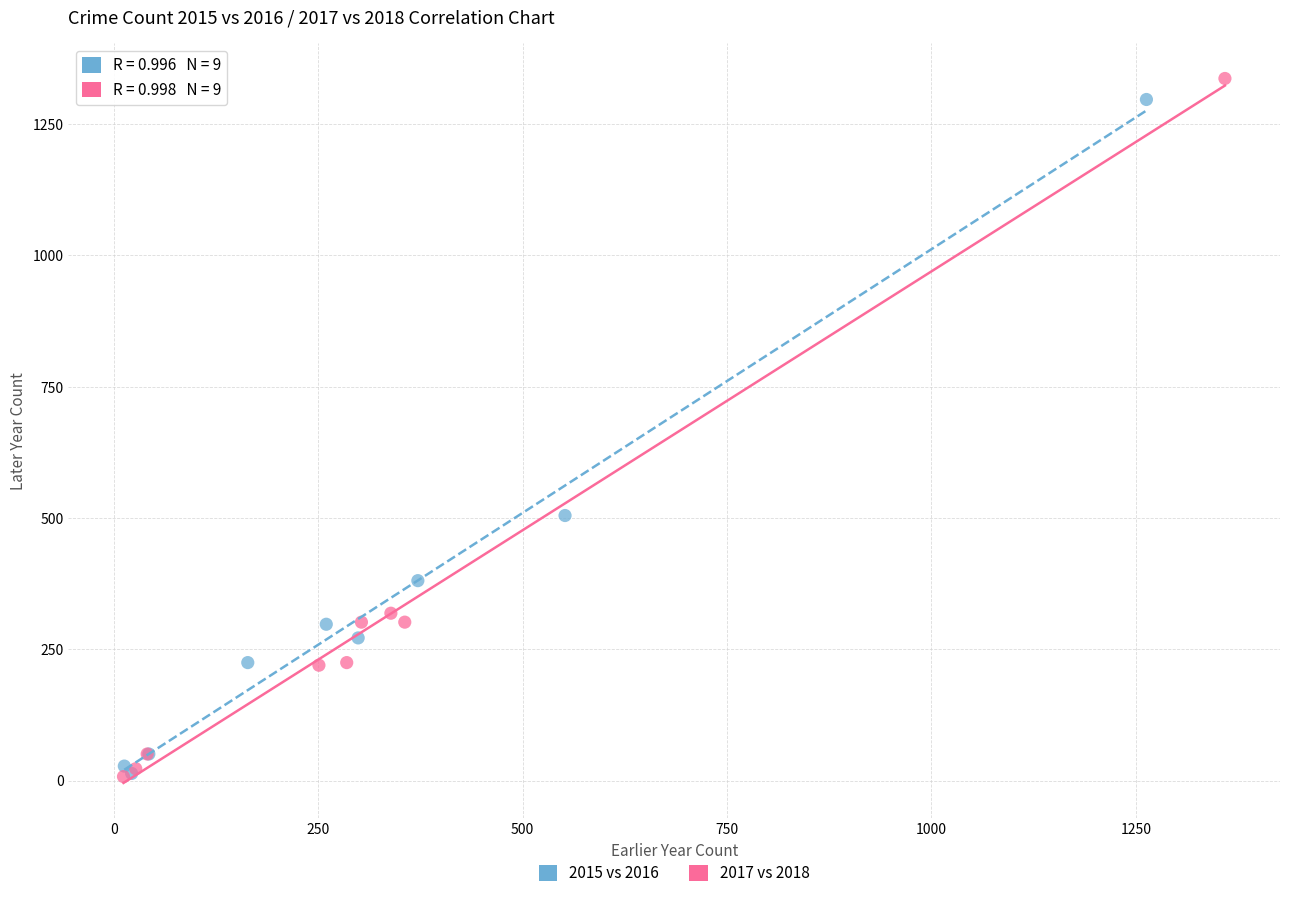

Which series has the widest spread of Y values?

2017 vs 2018